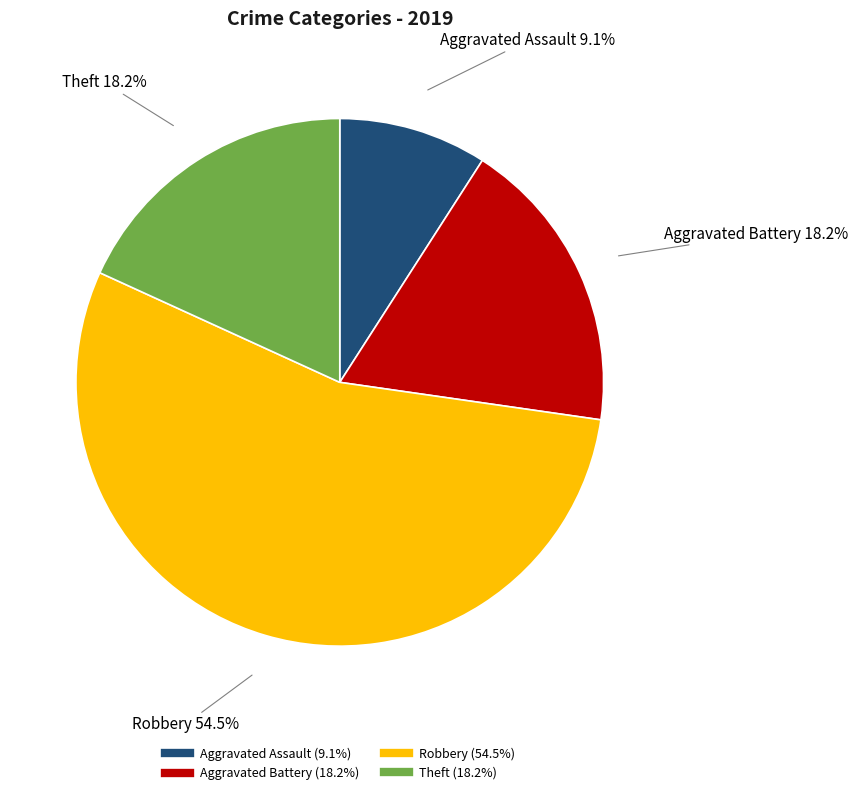

How many slices are in this pie chart?

4